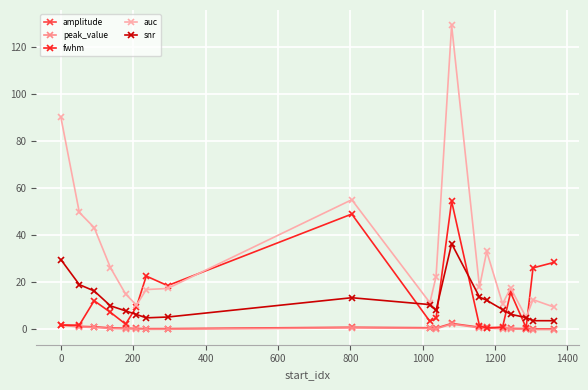

What is the maximum value for auc?

129.4